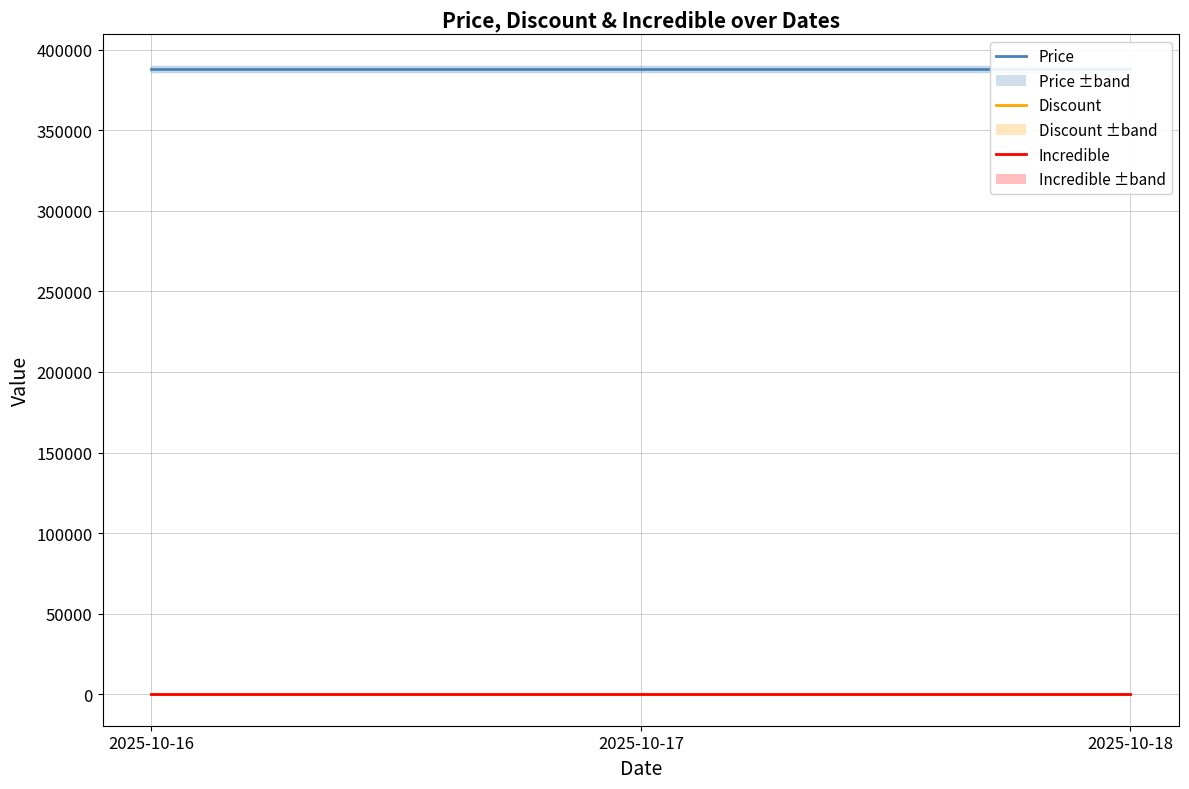

What are all the series names shown in the legend?

Price, Discount, Incredible